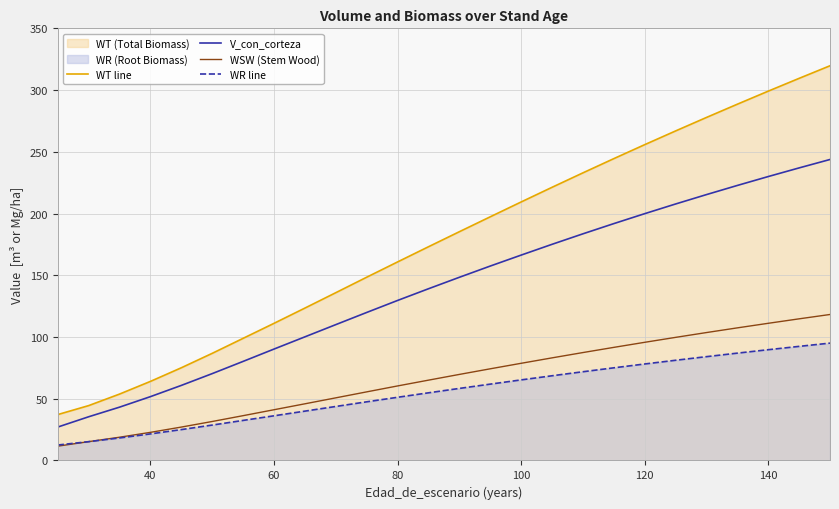

What is the spread (max minus min) of values at 80?

109.6